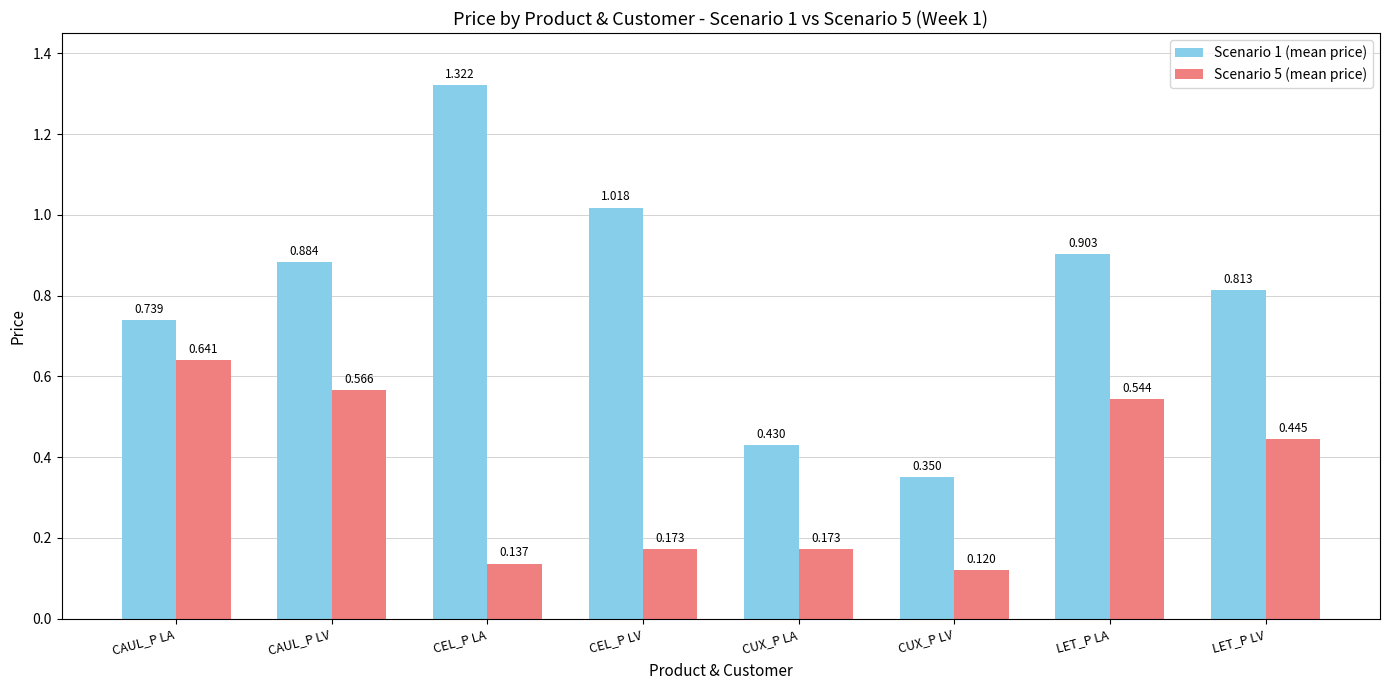

List the labels in order of Scenario 1 (mean price) value, largest first.

CEL_P LA, CEL_P LV, LET_P LA, CAUL_P LV, LET_P LV, CAUL_P LA, CUX_P LA, CUX_P LV